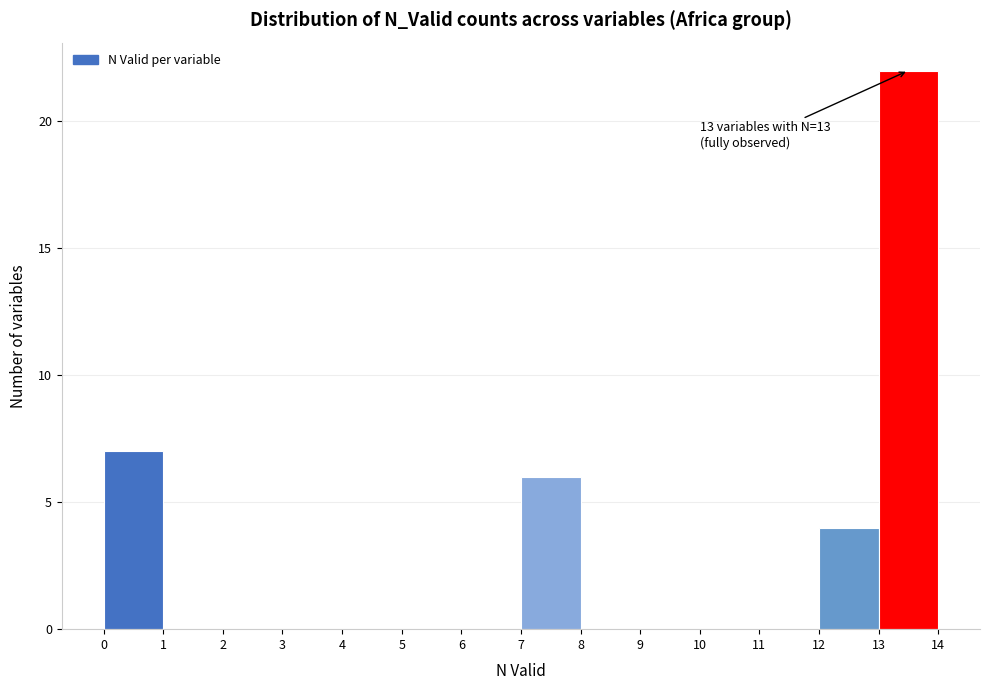

Which range on the x-axis has the tallest bar?

13 to 14